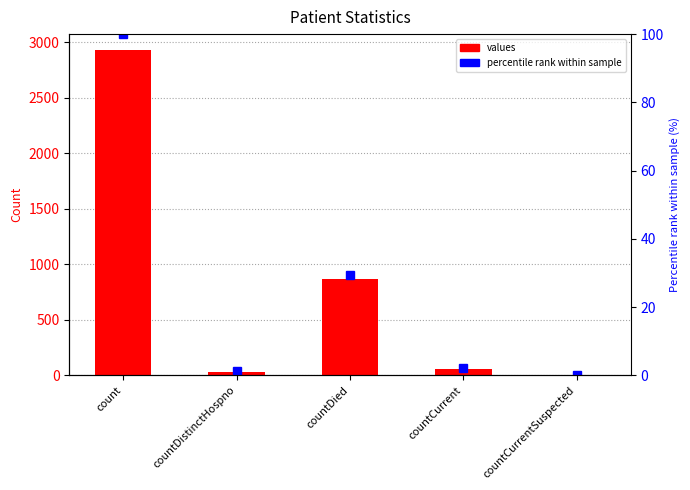

Rank the series at countDistinctHospno from highest to lowest value.

values, percentile rank within sample